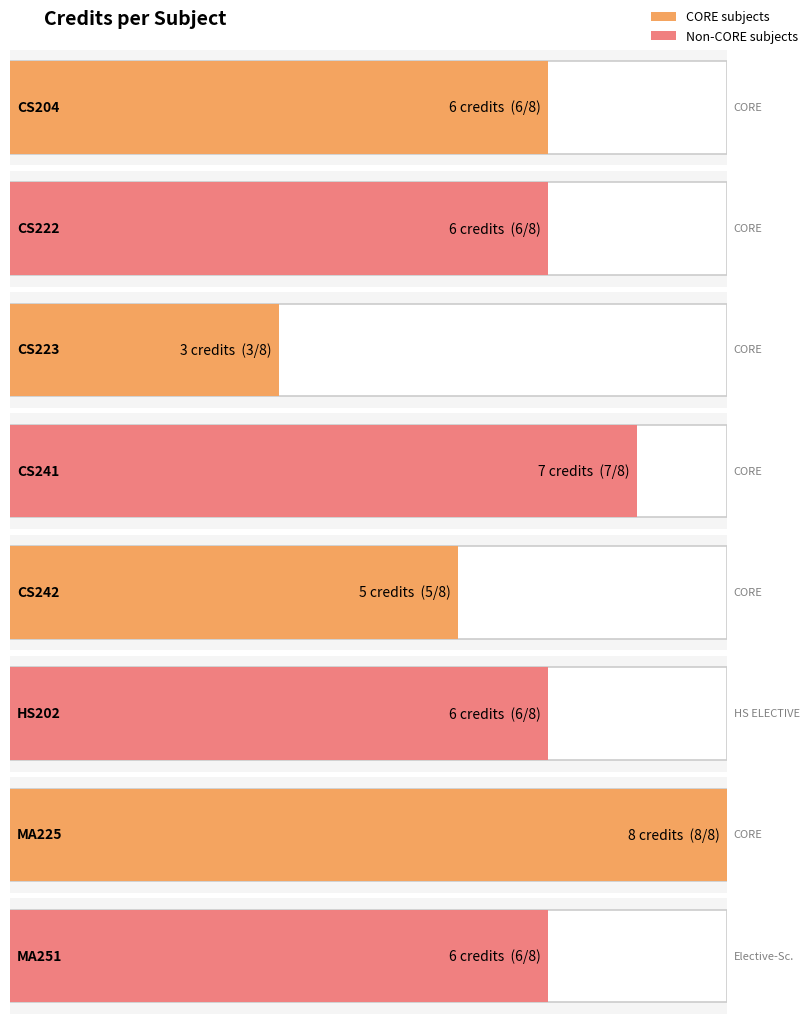

The value at CS242 is 5. True or false?

True